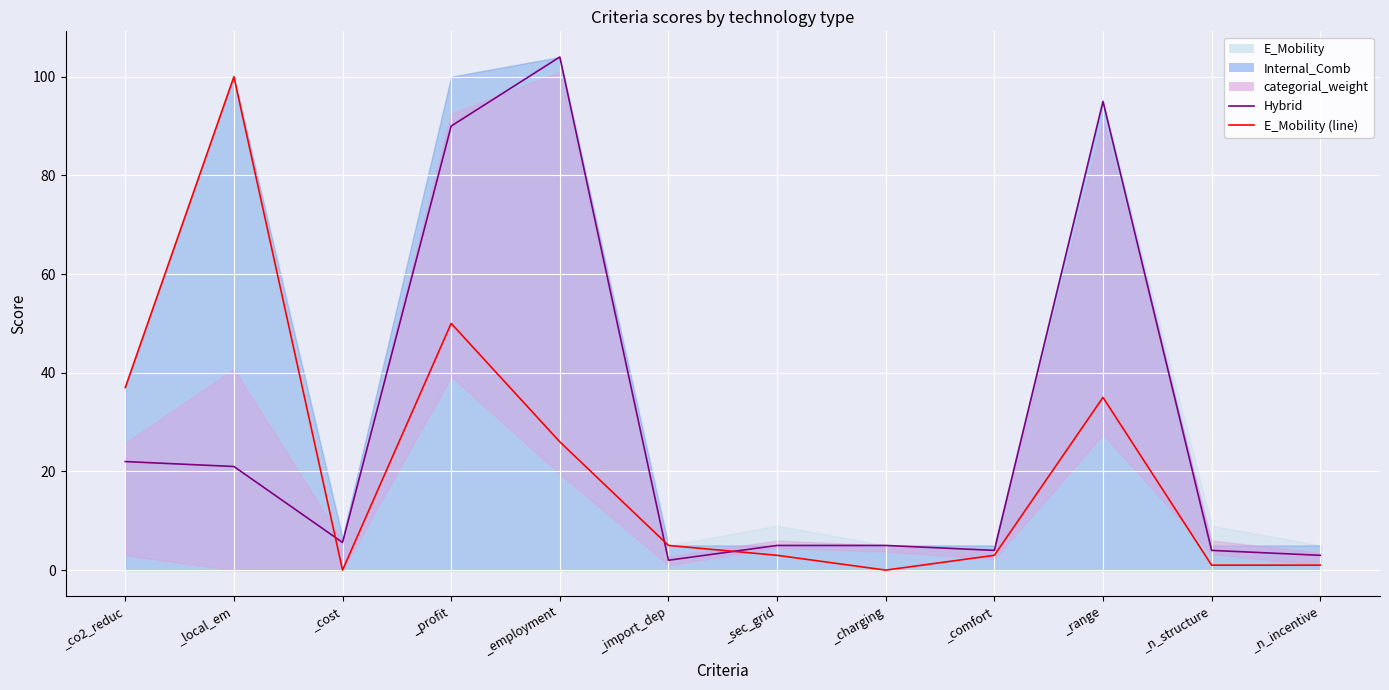

List the labels in order of value, largest first.

_employment, _range, _profit, _co2_reduc, _local_em, _cost, _sec_grid, _charging, _comfort, _n_structure, _n_incentive, _import_dep